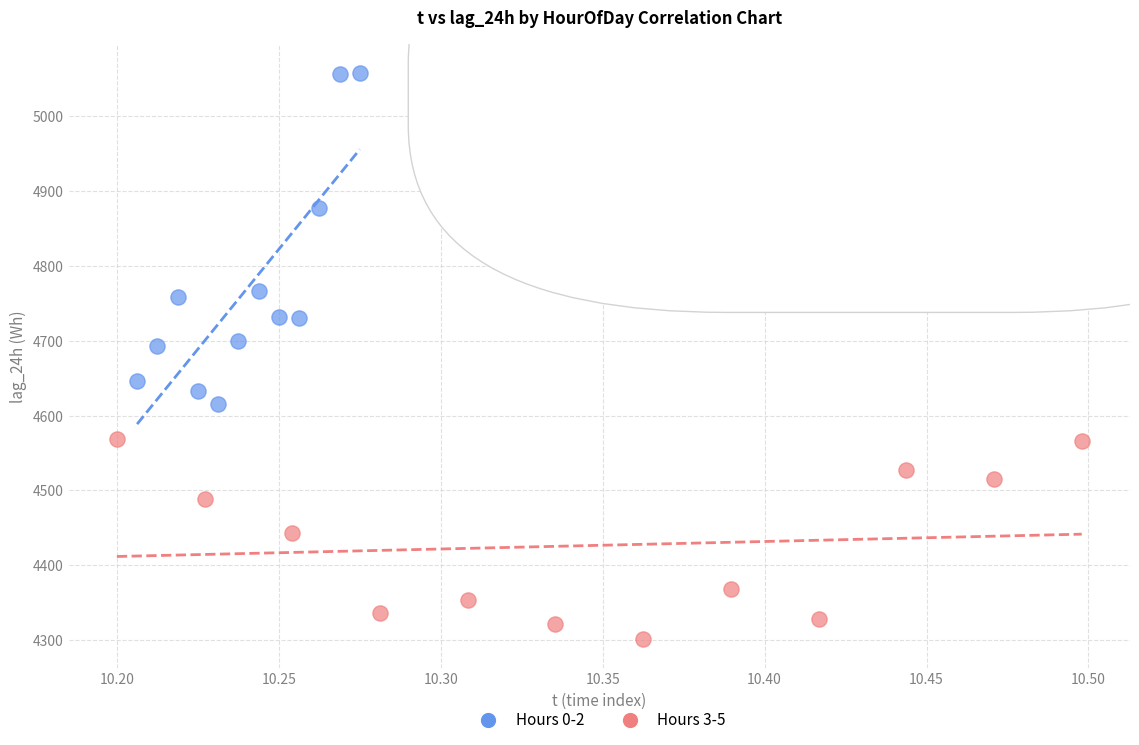

Which series has the widest spread of Y values?

Hours 0-2